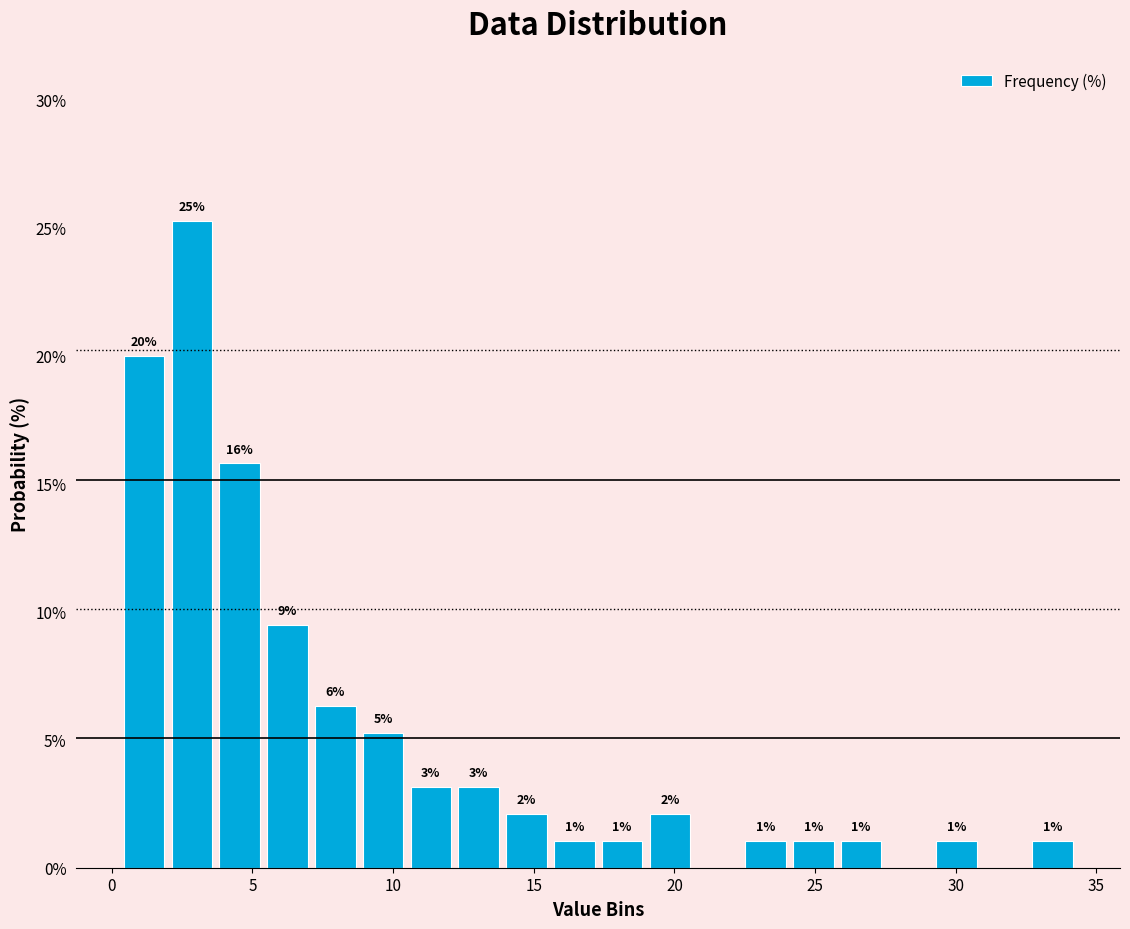

Around what value on the x-axis is the tallest bar? Give the approximate position of its centre, as read against the axis.

3.0